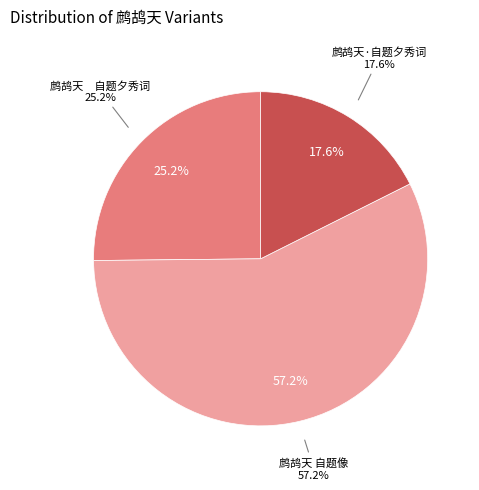

Which has a higher value, 鹧鸪天　自题夕秀词 or 鹧鸪天·自题夕秀词?

鹧鸪天　自题夕秀词